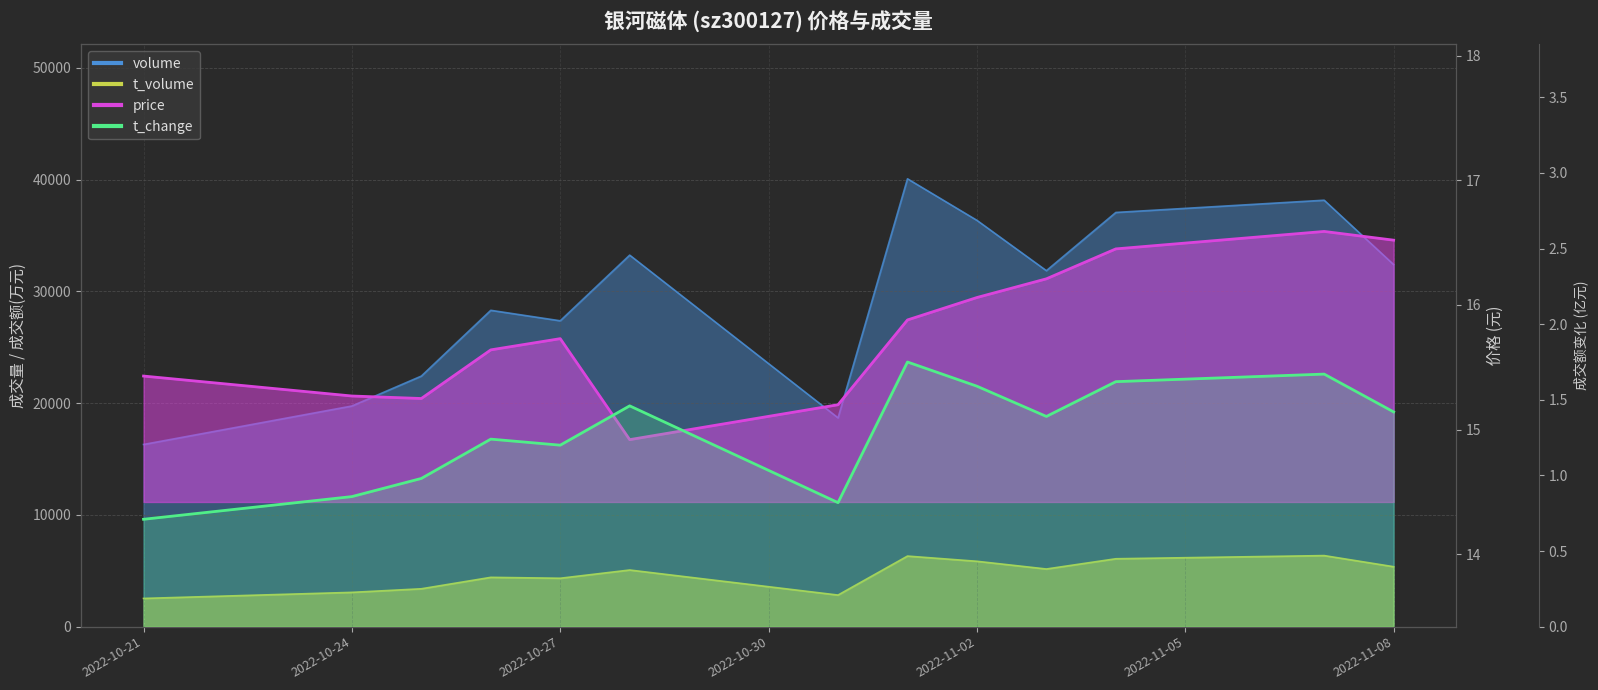

What is the maximum value shown in the chart?

1.8